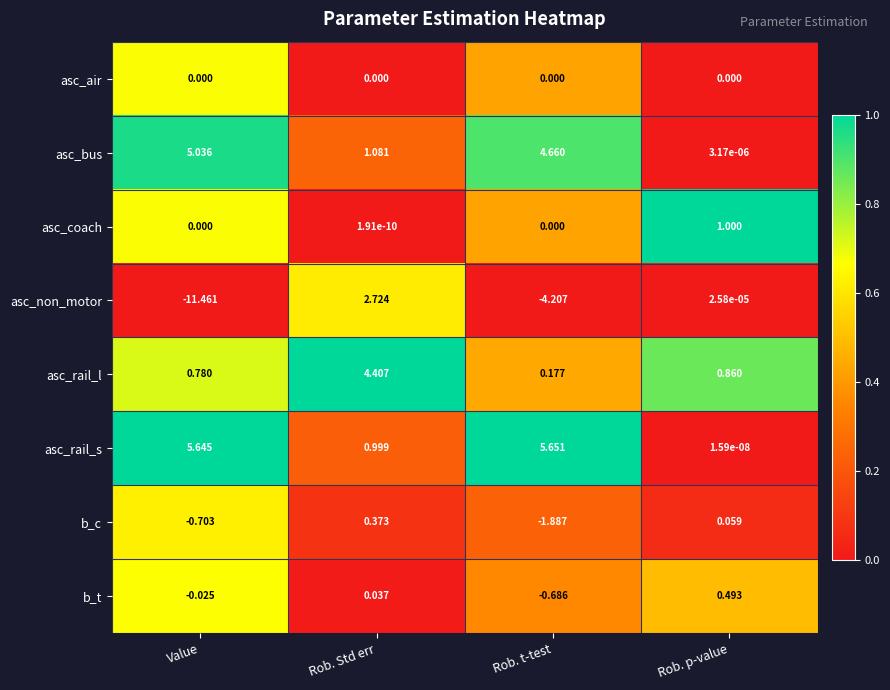

At which category is the sum across all series the highest?

Rob. Std err